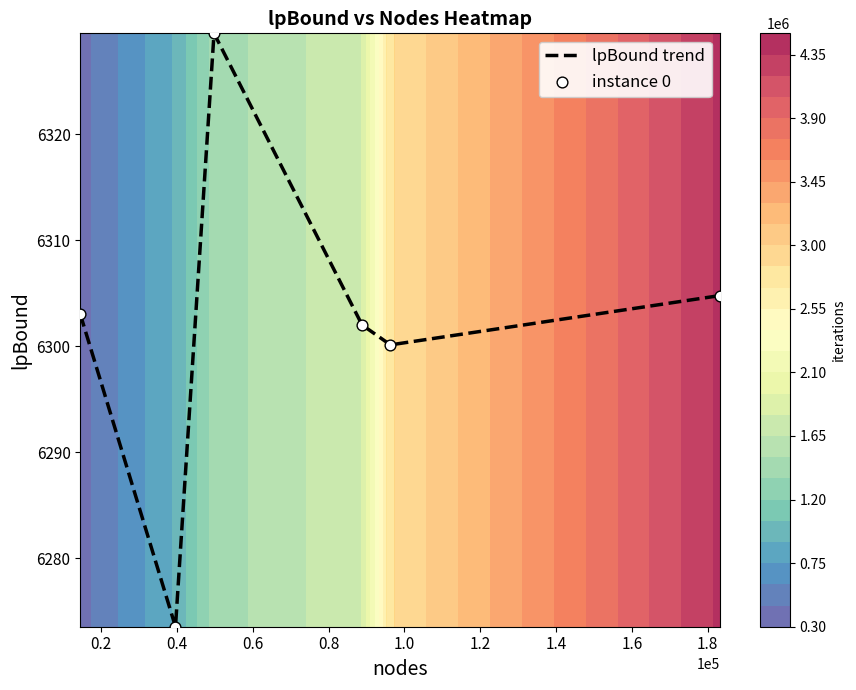

What is the highest value of the lpBound trend series?

6329.5